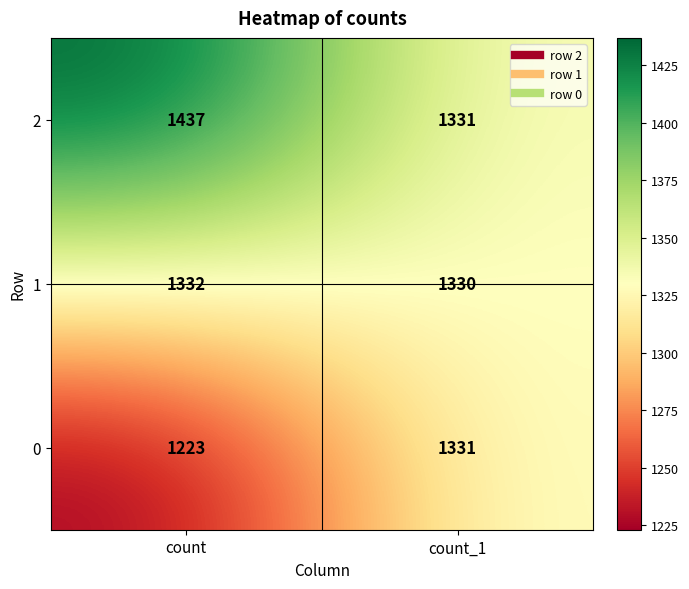

What is the spread (max minus min) of values at count_1?

1